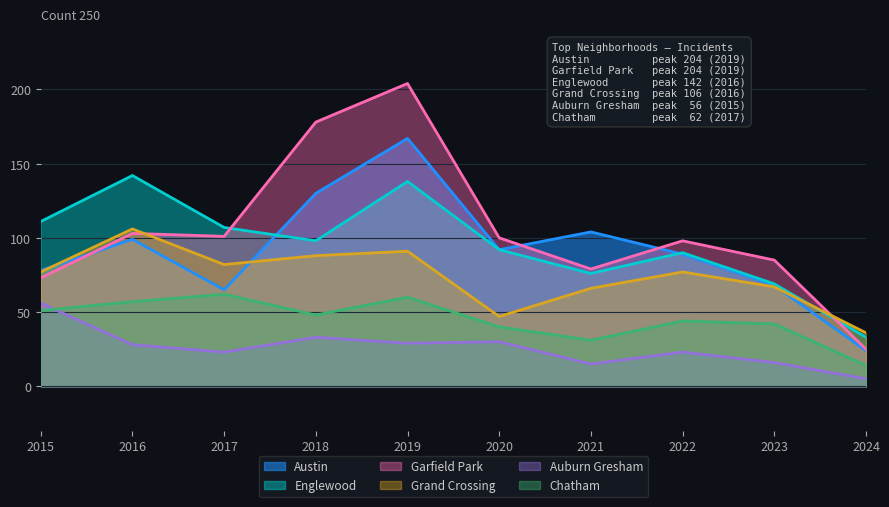

Reading left to right, list all the values displayed in this chart.

Austin: 78	99	65	130	167	92	104	89	68	24
Englewood: 111	142	107	98	138	92	76	90	69	33
Garfield Park: 73	103	101	178	204	100	79	98	85	25
Grand Crossing: 77	106	82	88	91	47	66	77	67	36
Auburn Gresham: 56	28	23	33	29	30	15	23	16	5
Chatham: 51	57	62	48	60	40	31	44	42	14